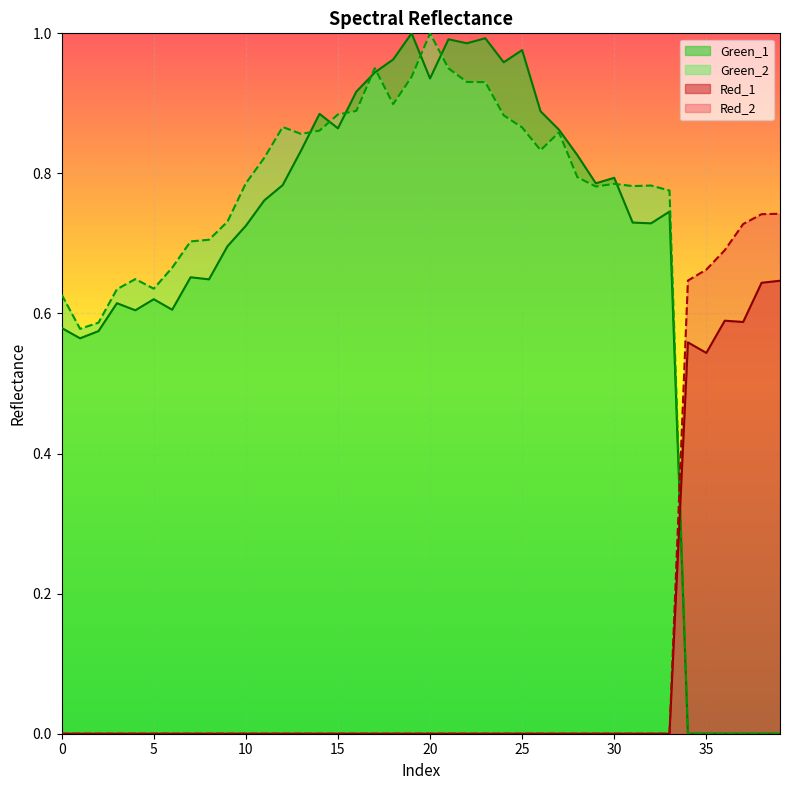

Where do Green_2 and Red_1 first cross each other?

33 and 34